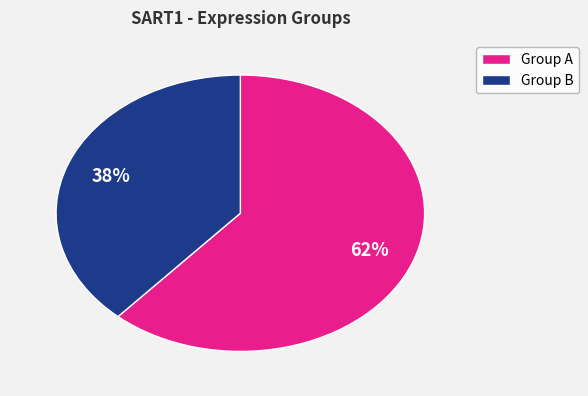

Which category has the biggest portion of the pie?

Group A